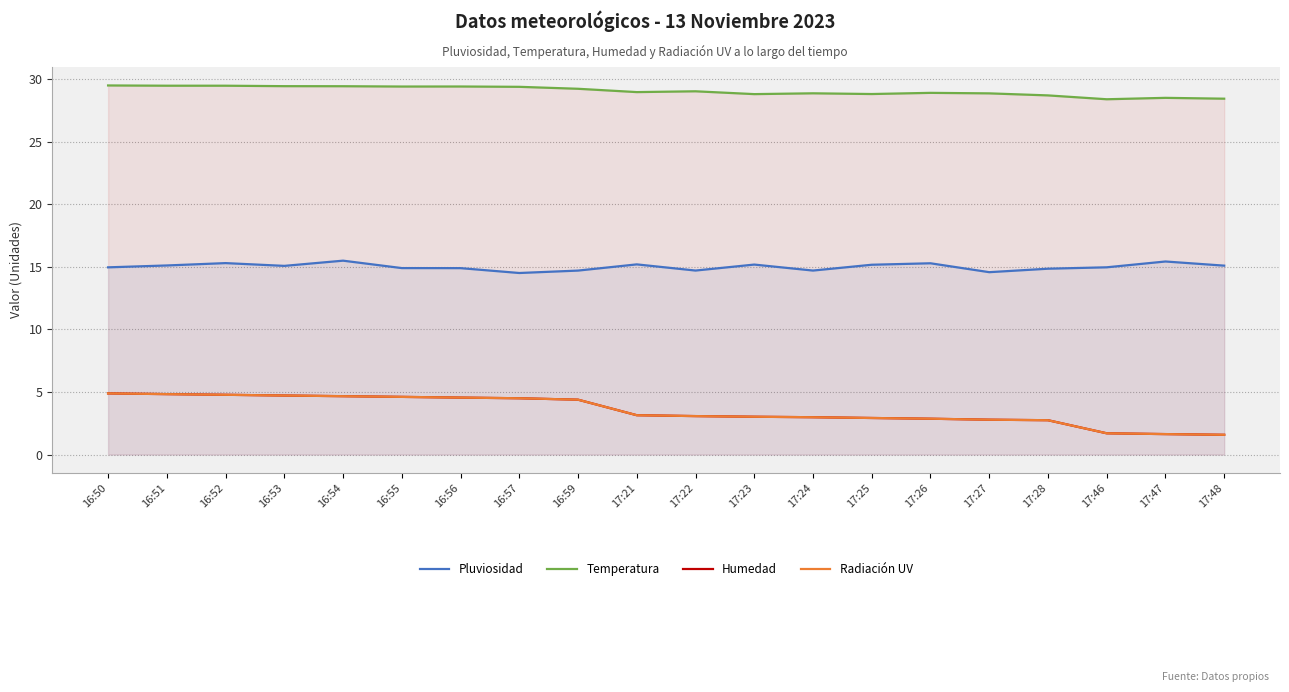

What is the minimum value shown in the chart?

1.6